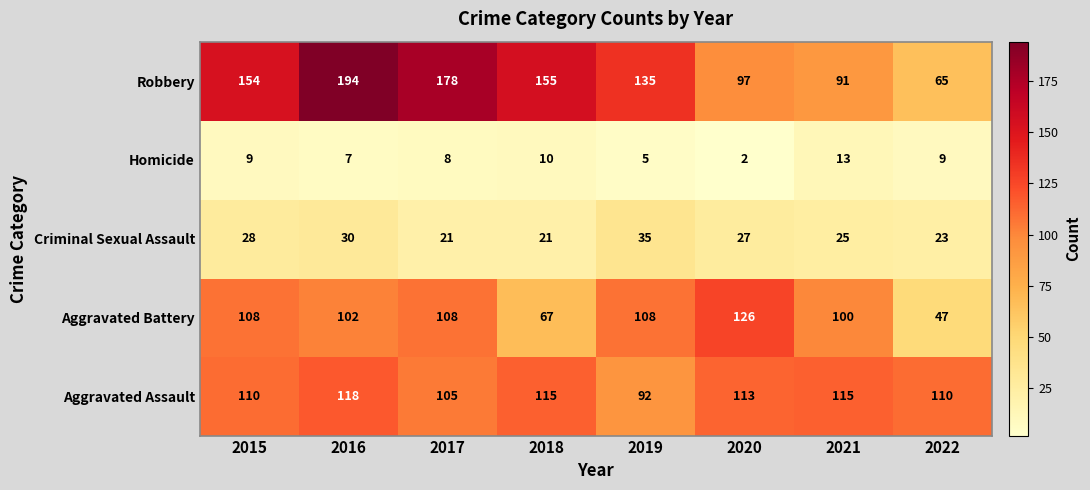

Between 2016 and 2017, which series saw the biggest shift?

Robbery